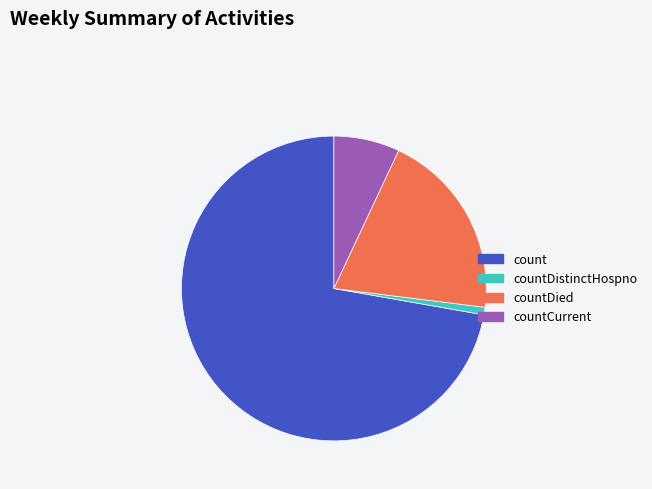

Which category accounts for the majority?

count